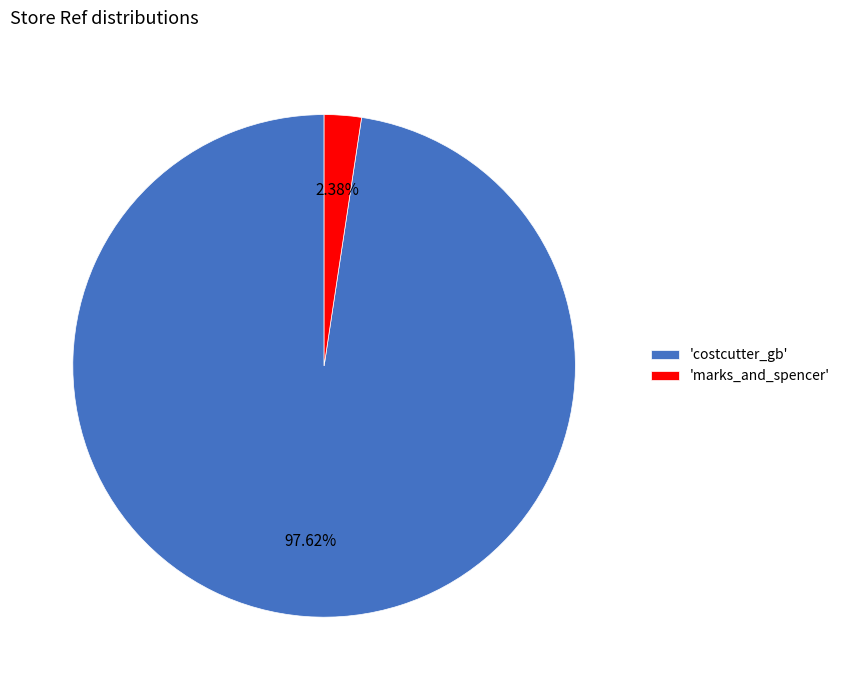

Between 'marks_and_spencer' and 'costcutter_gb', which is larger?

'costcutter_gb'